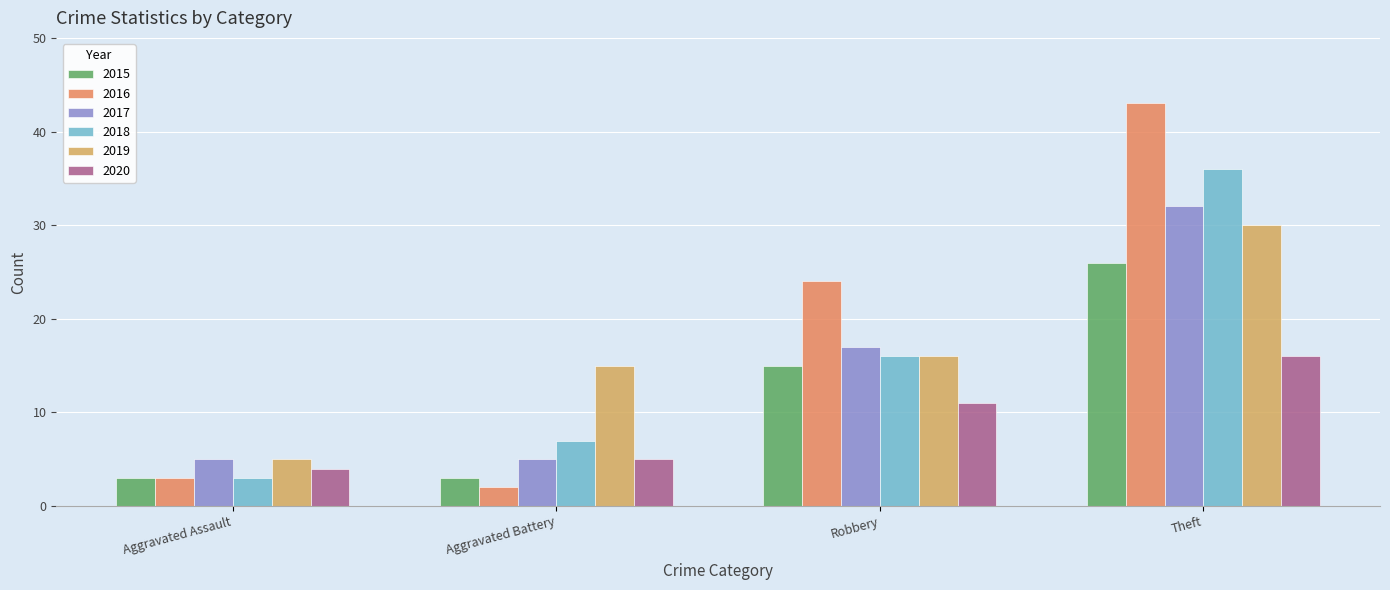

How many bars are there in total?

24